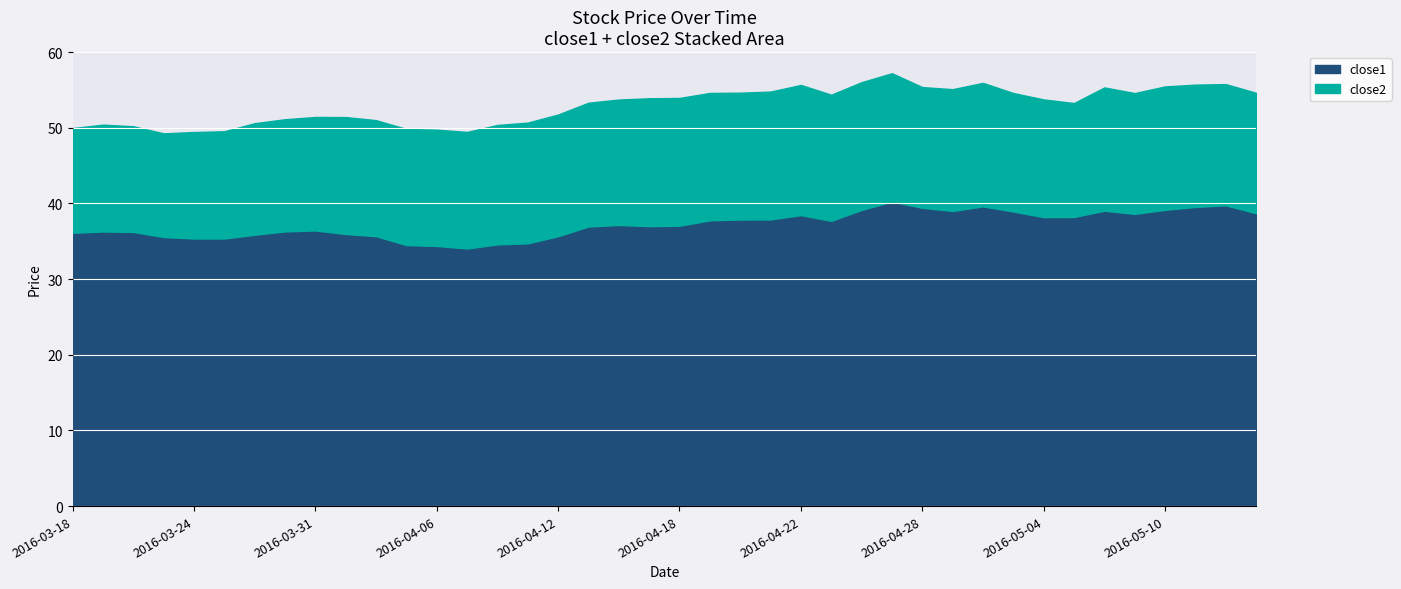

What is the highest value of the close1 series?

40.2